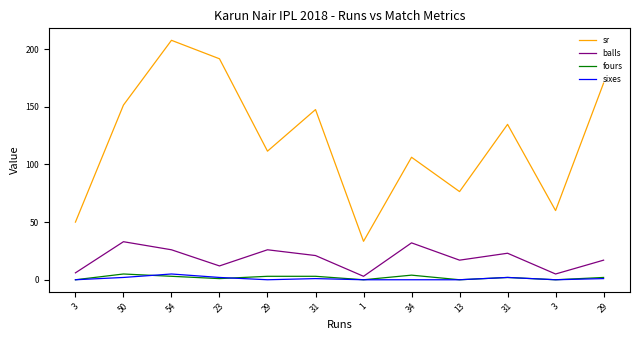

What are all the series names shown in the legend?

sr, balls, fours, sixes